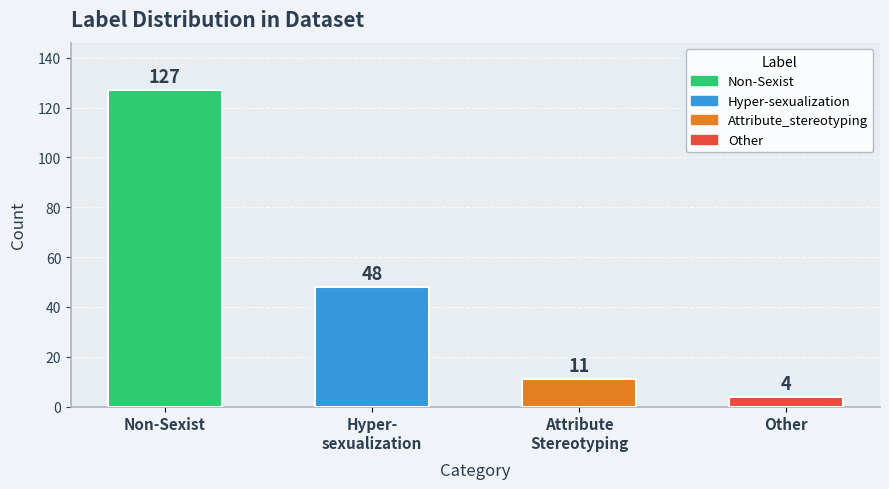

What is the sum of the values at Other and Attribute
Stereotyping?

15